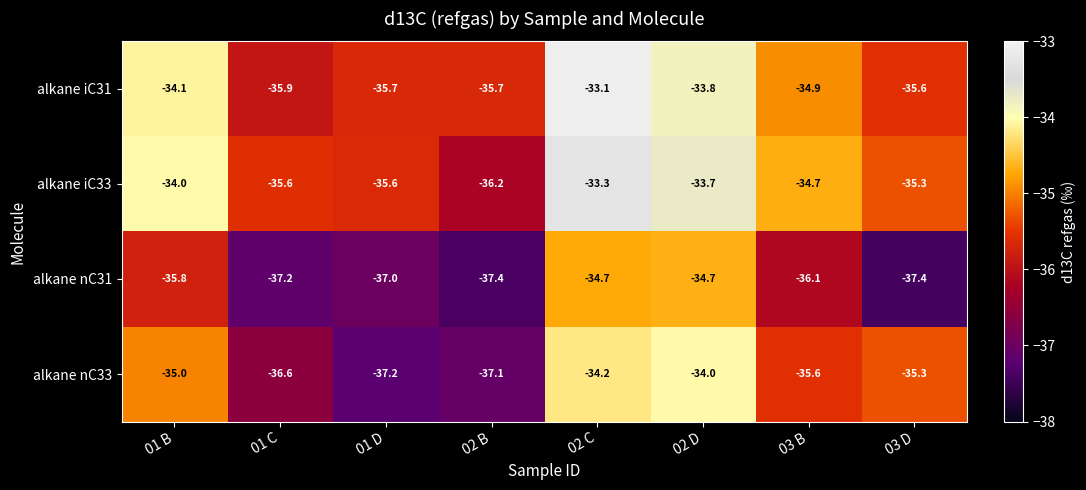

What is the highest value of the alkane nC33 series?

-34.0